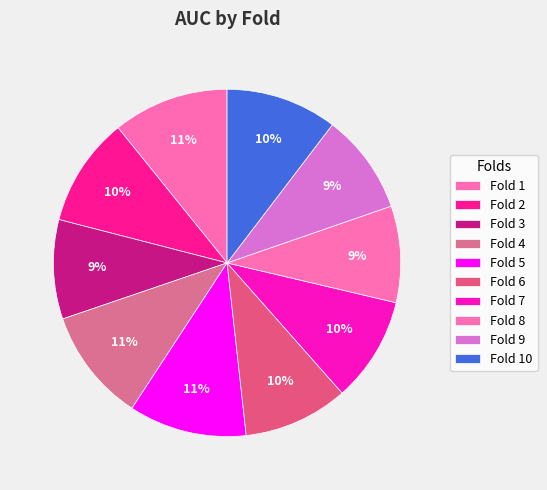

How many slices are in this pie chart?

10